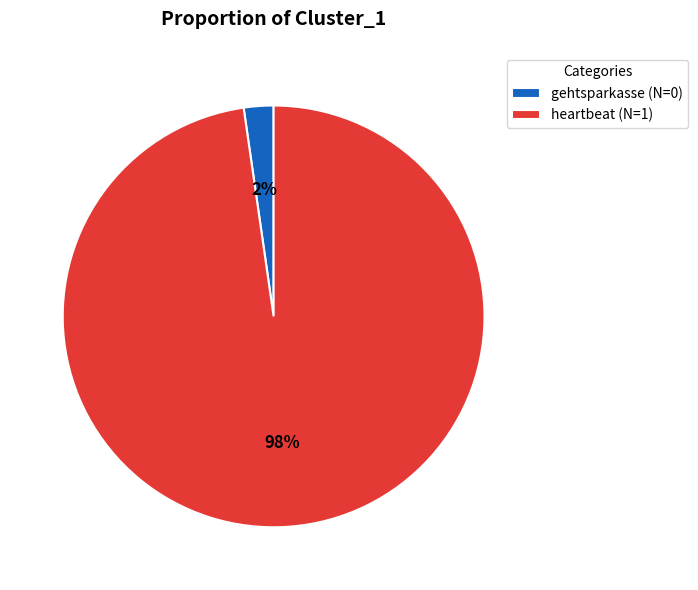

Which has a higher value, gehtsparkasse (N=0) or heartbeat (N=1)?

heartbeat (N=1)